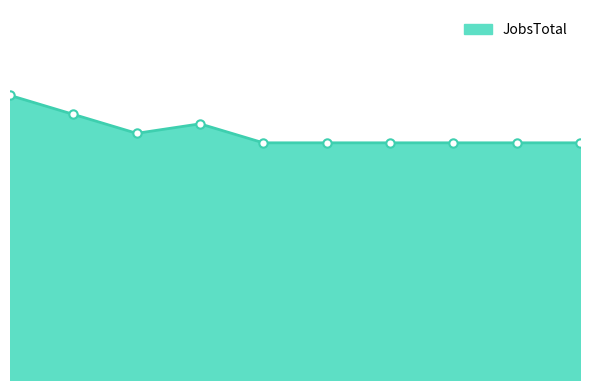

Reading left to right, what are all the values shown in this chart?

30	28	26	27	25	25	25	25	25	25